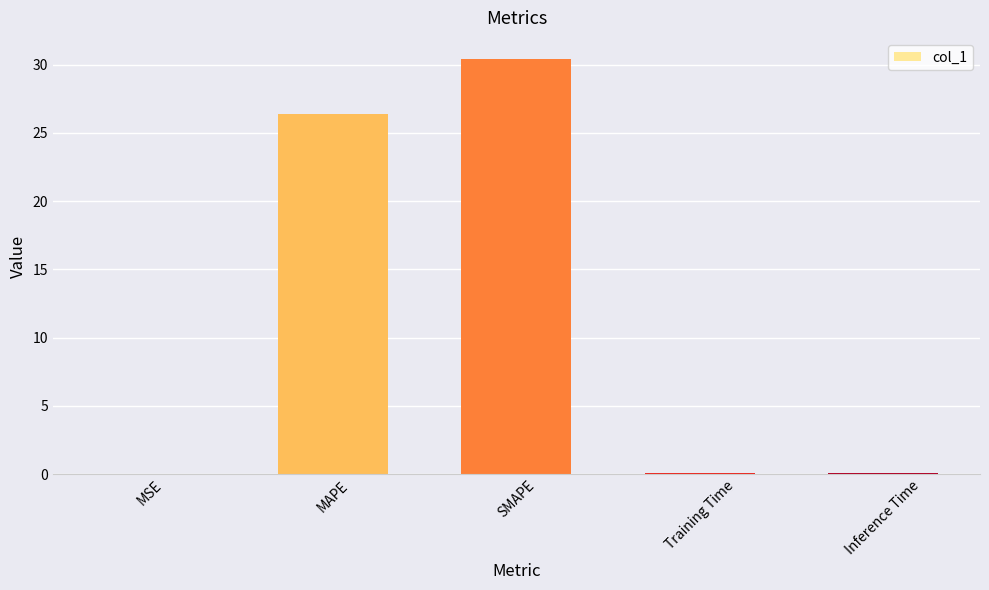

What is the greatest value displayed?

30.4